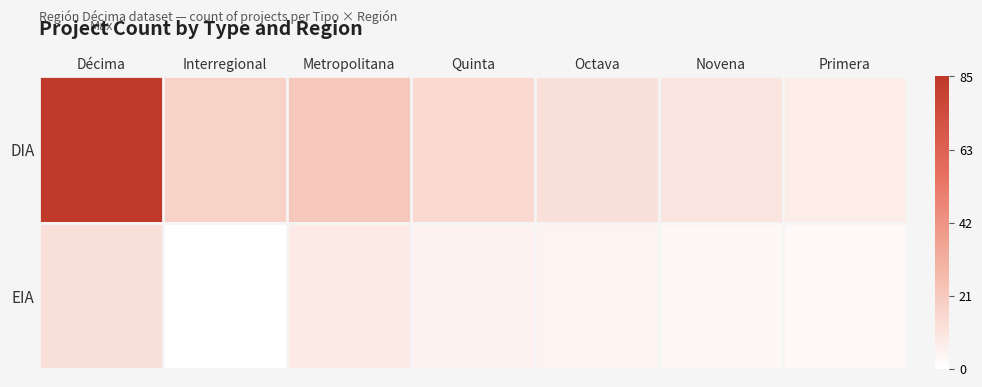

Which series has the widest spread of values?

DIA